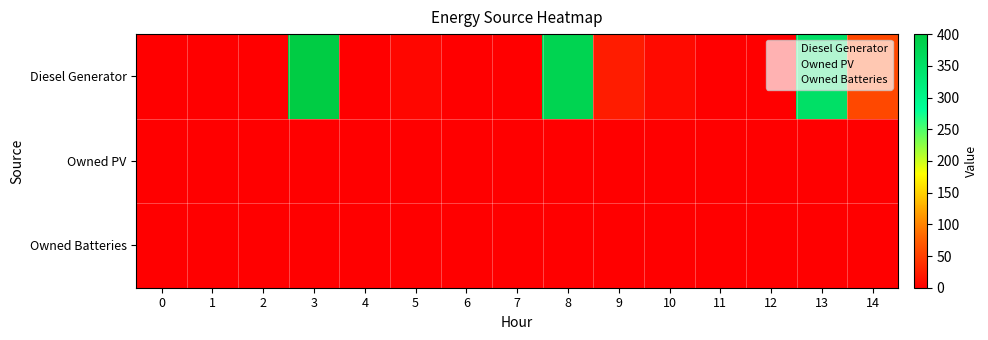

Reading left to right, what are all the values shown in this chart?

Diesel Generator: 0=0	1=0	2=0	3=400	4=0	5=5	6=0	7=0	8=380	9=23	10=8	11=0	12=0	13=350	14=57
Owned PV: 0=0	1=0	2=0	3=0	4=0	5=0	6=0	7=0	8=0	9=0	10=0	11=0	12=0	13=0	14=0
Owned Batteries: 0=0	1=0	2=0	3=0	4=0	5=0	6=0	7=0	8=0	9=0	10=0	11=0	12=0	13=0	14=0